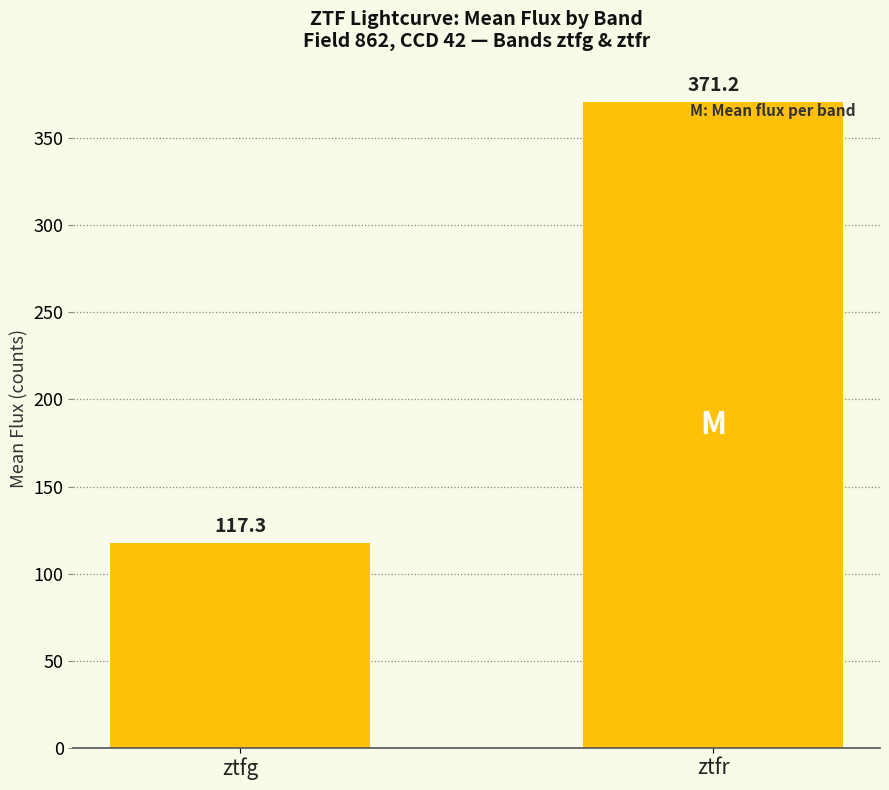

List the labels in order of value, largest first.

ztfr, ztfg